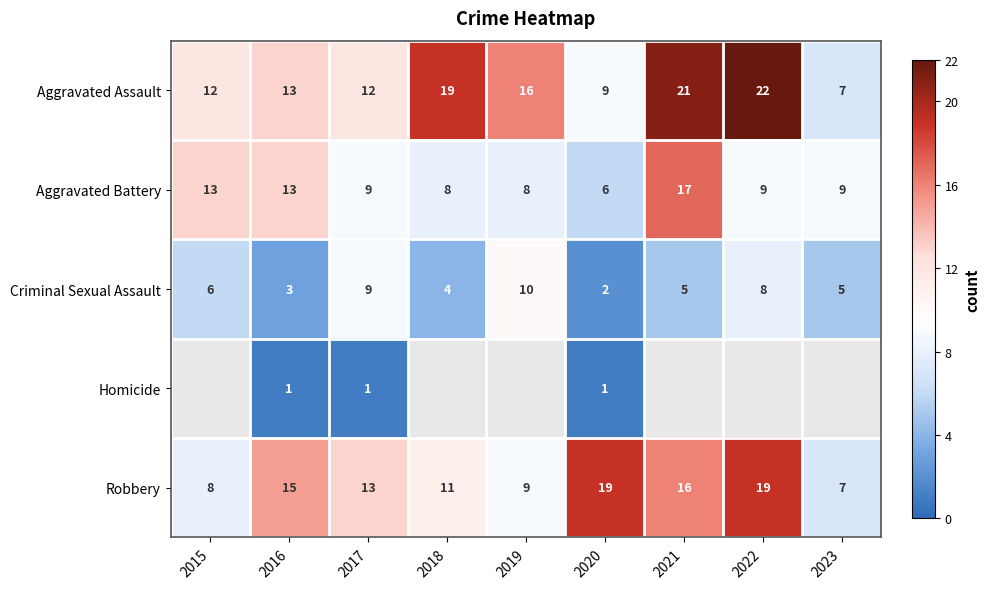

Is the value of Homicide at 2016 greater than the value of Criminal Sexual Assault at 2018?

No